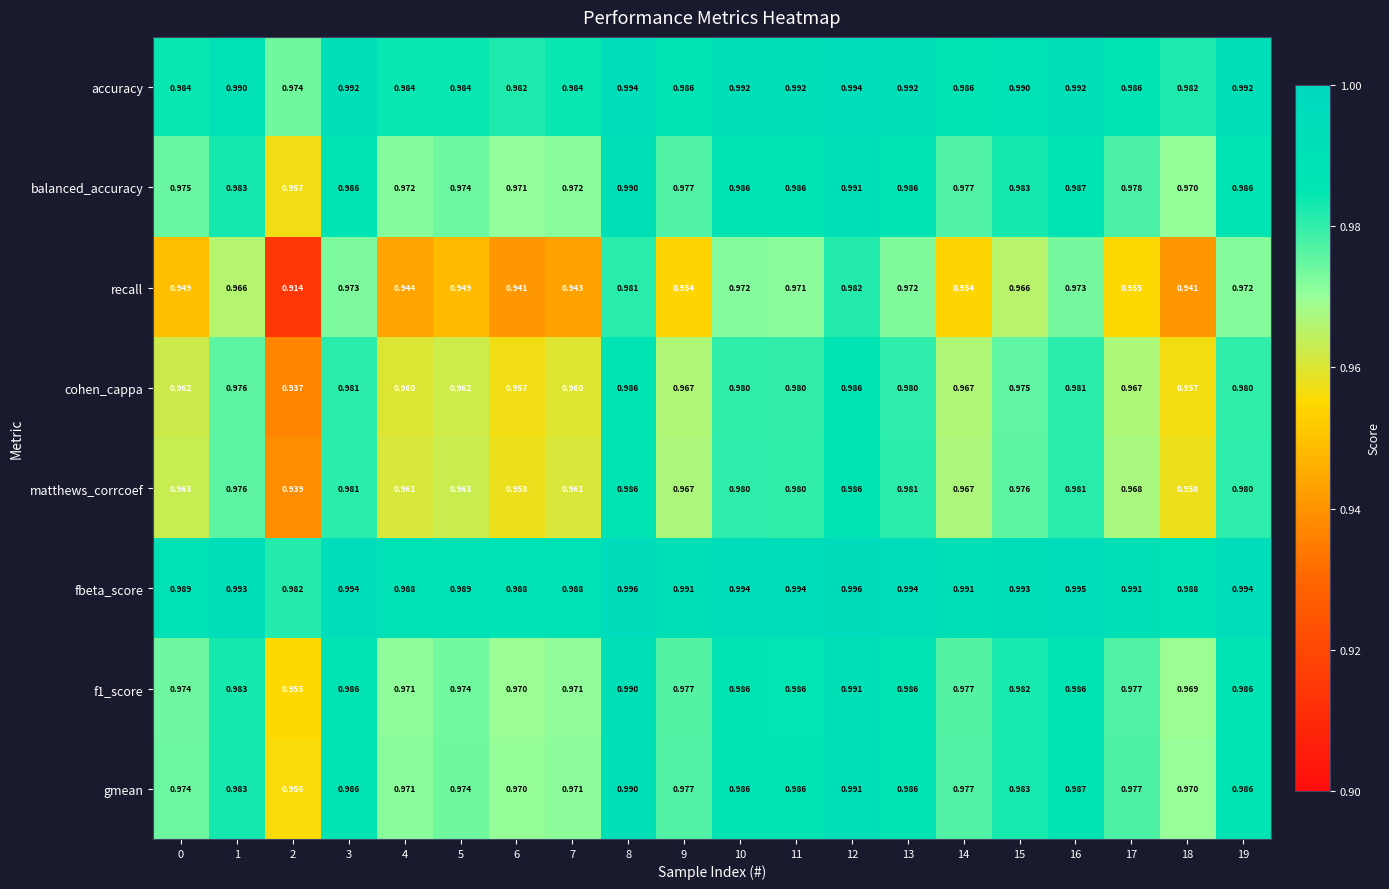

Is the value of fbeta_score at 3 greater than the value of gmean at 19?

Yes